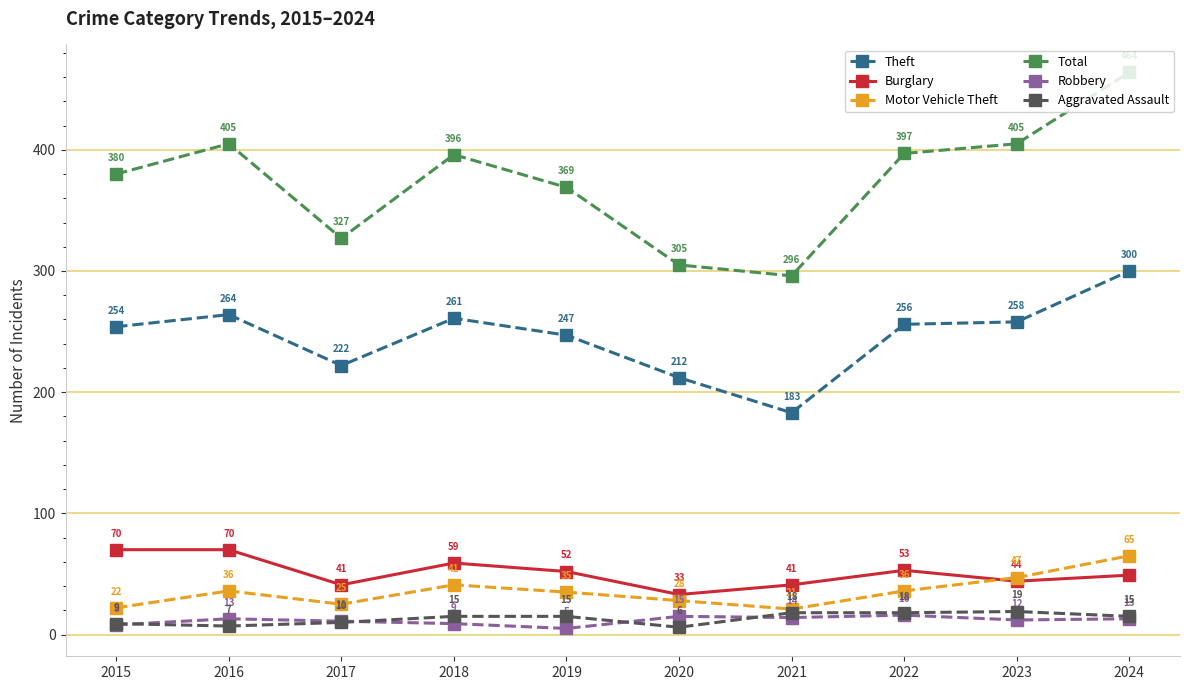

Which series has the largest range (max minus min)?

Total